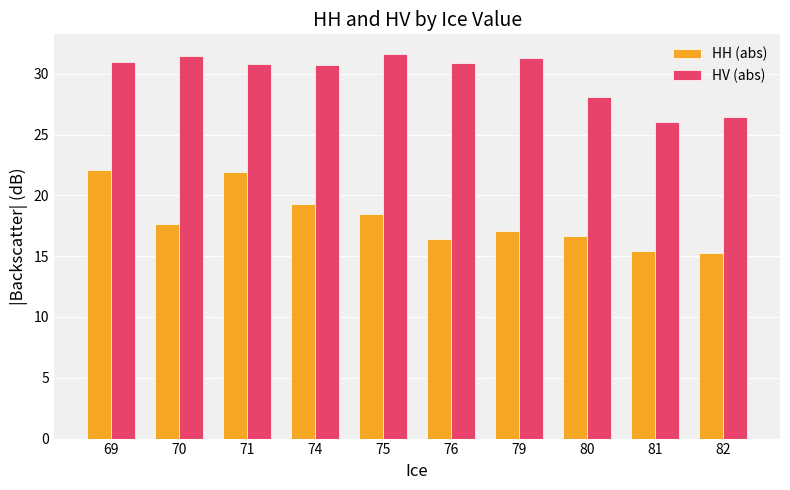

What value does the HV (abs) series have at 81?

26.0